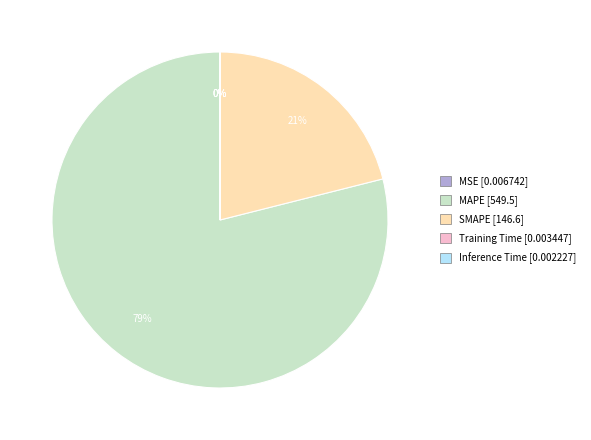

Which category has the biggest portion of the pie?

MAPE